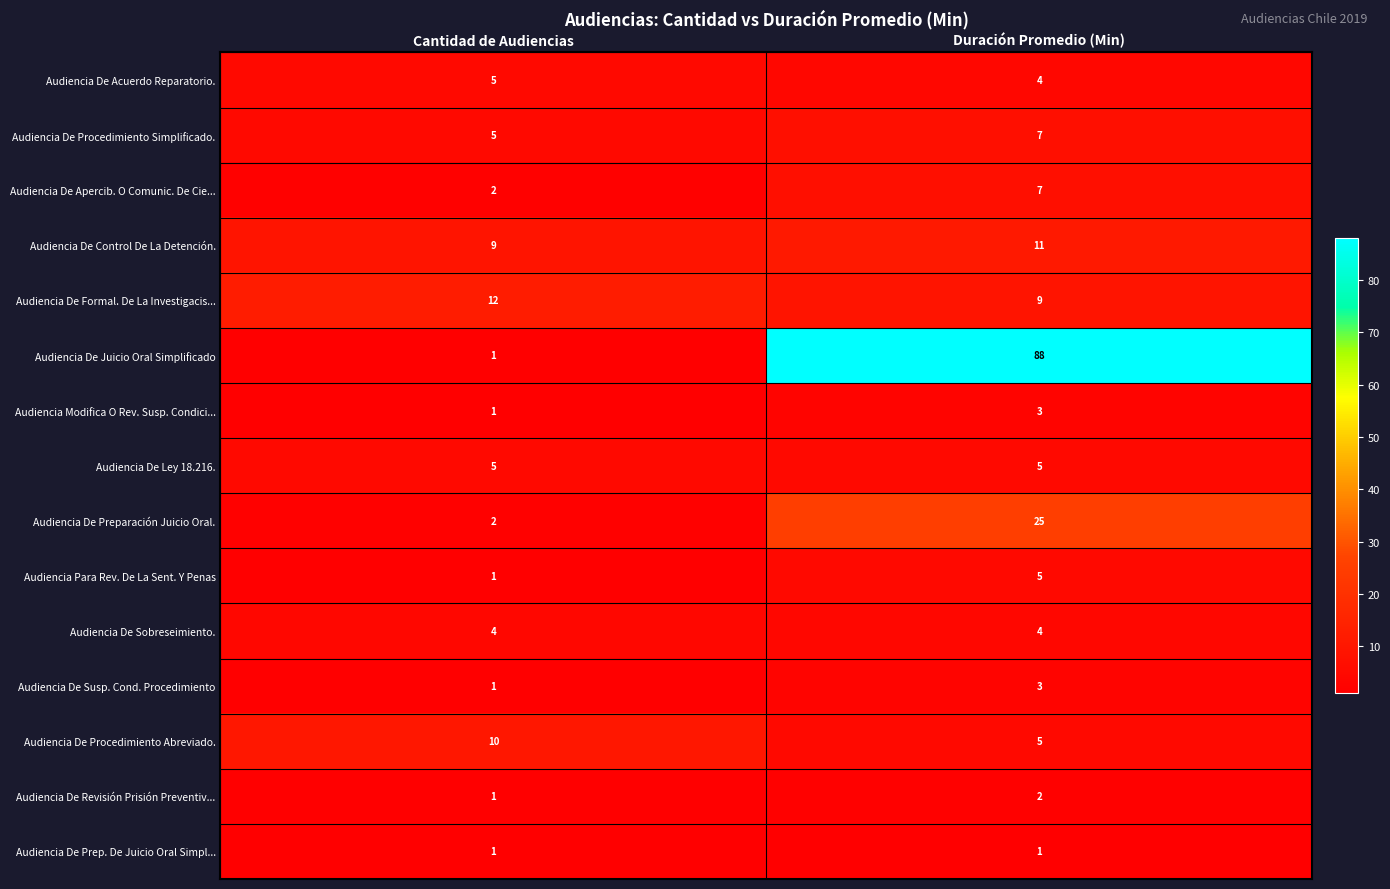

The value of Audiencia Modifica O Rev. Susp. Condici... at Duración Promedio (Min) is 5. True or false?

False